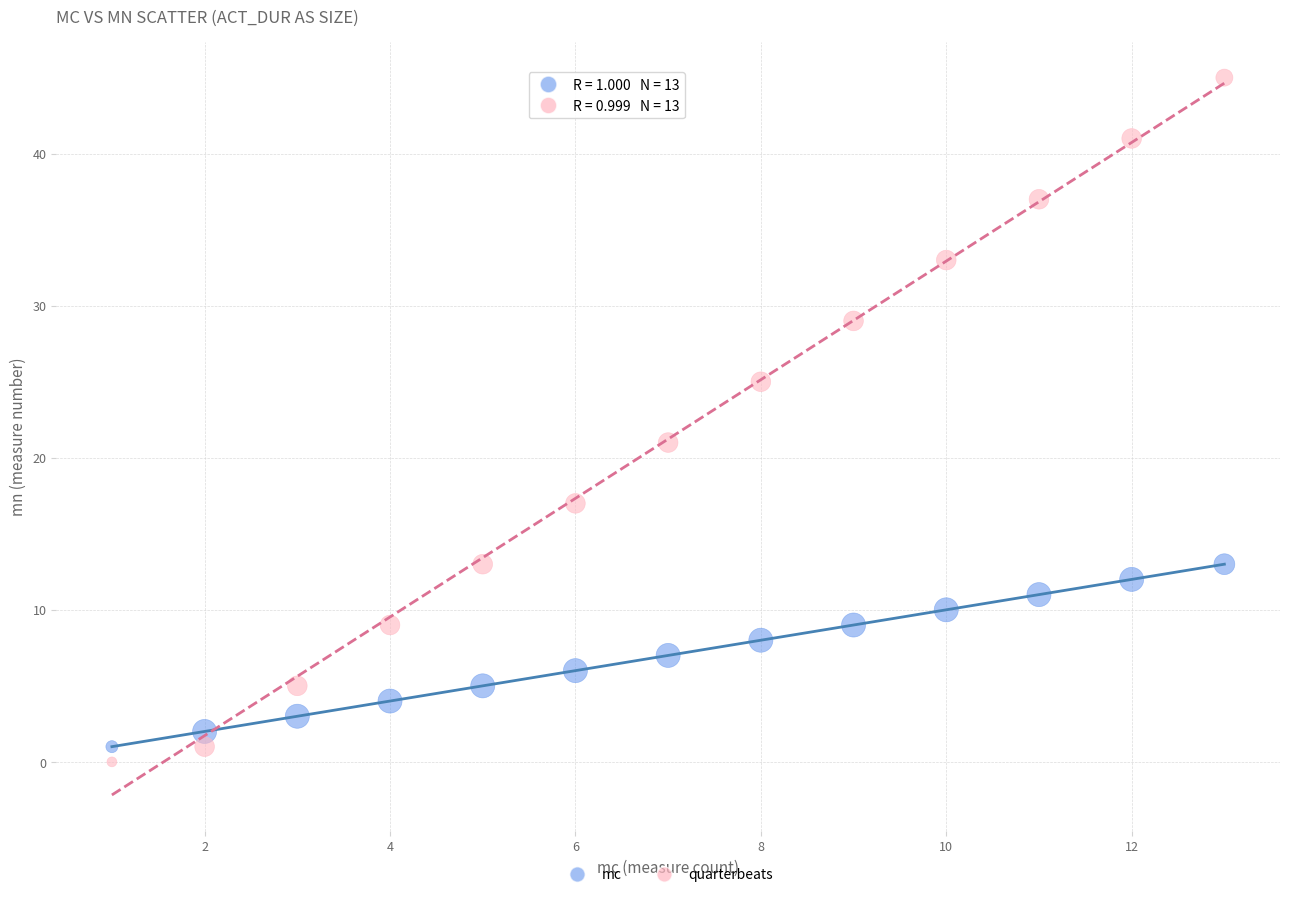

Which series reaches the maximum Y coordinate?

quarterbeats